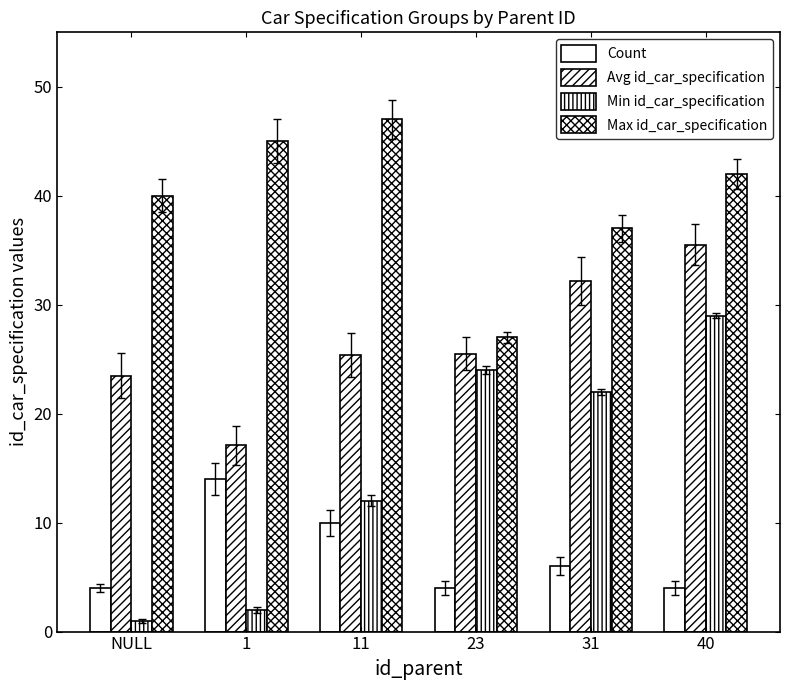

The value of Min id_car_specification at 31 is 12.9. True or false?

False